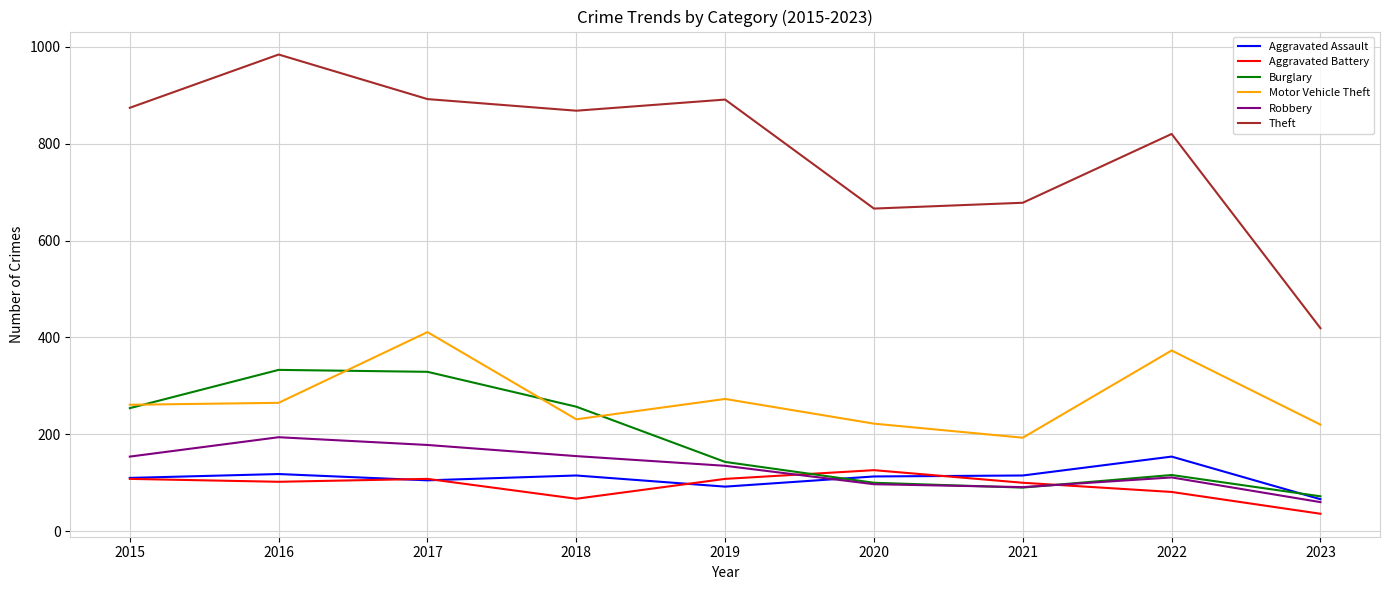

How many lines are shown in the chart?

6